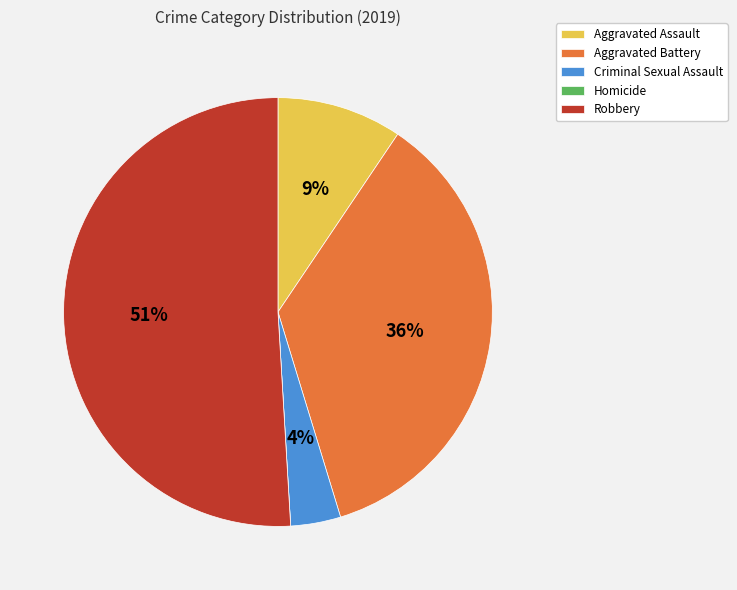

Is the sum of Aggravated Assault and Aggravated Battery greater than half?

No